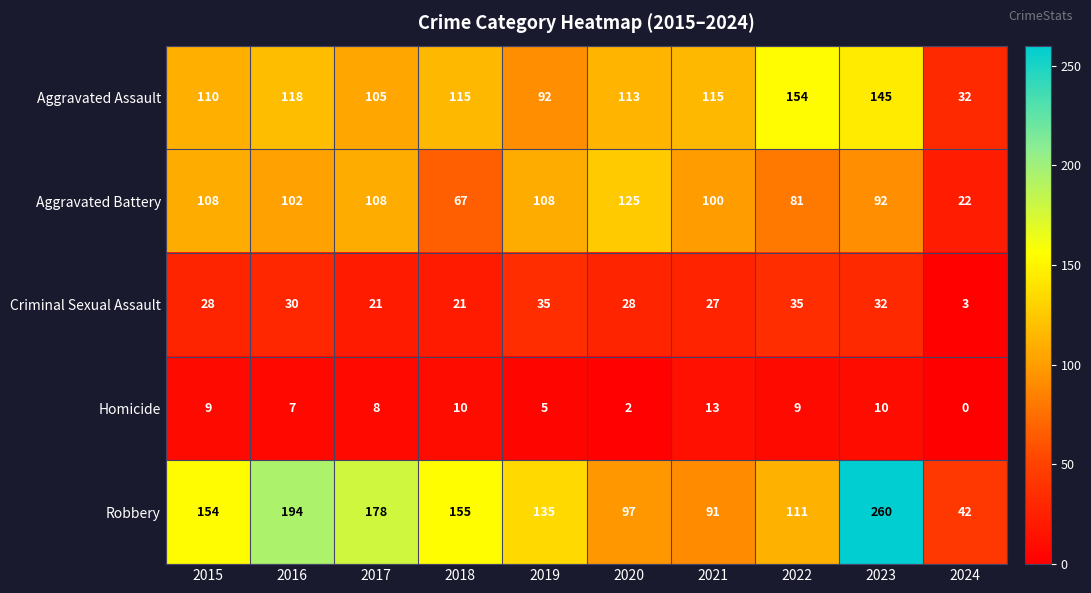

What is the difference between the maximum and minimum values in the Criminal Sexual Assault series?

32